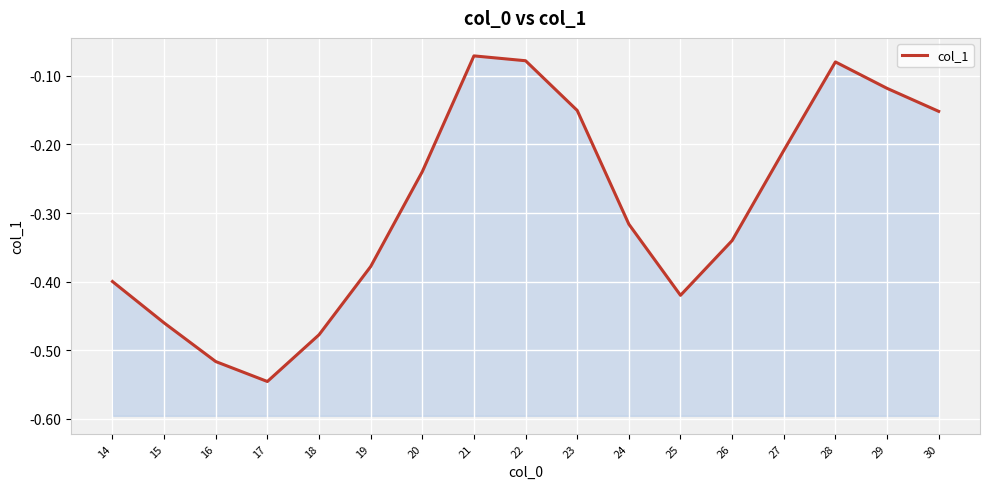

The chart shows a value of -0.1 at 21. True or false?

True